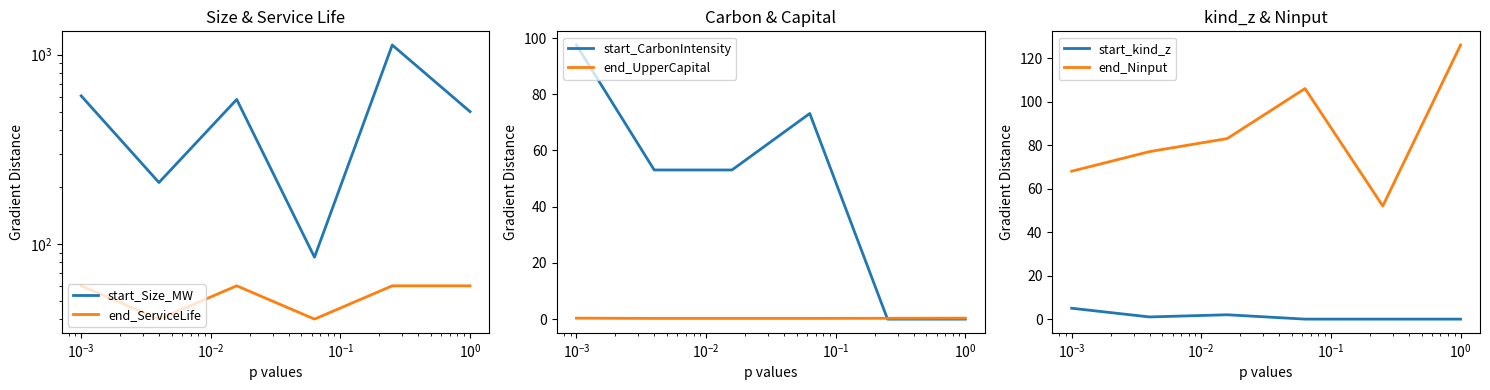

How many categories are shown in the chart?

6